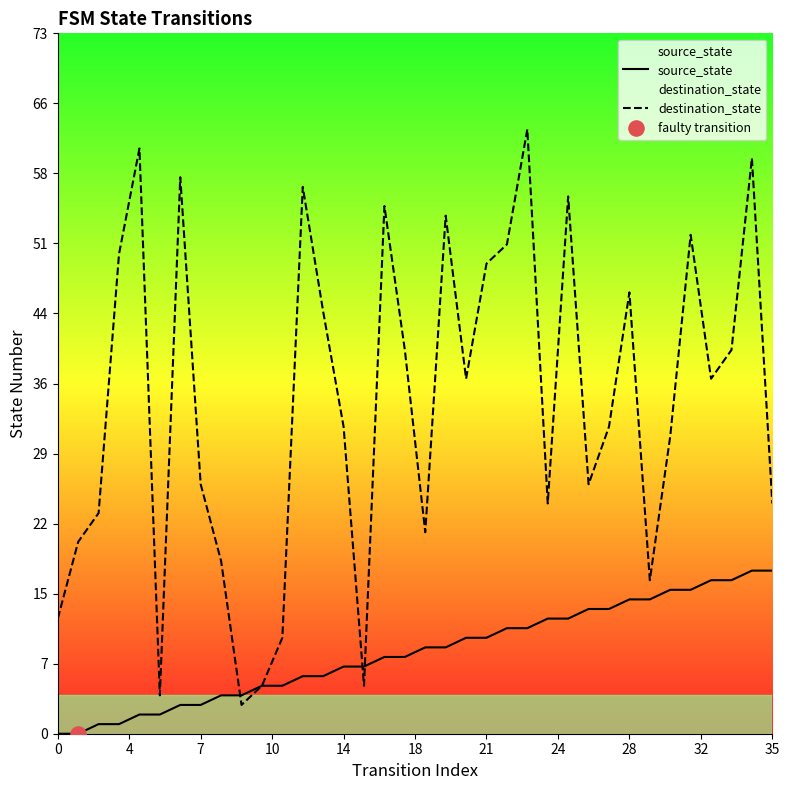

At which category is the sum across all series the highest?

34